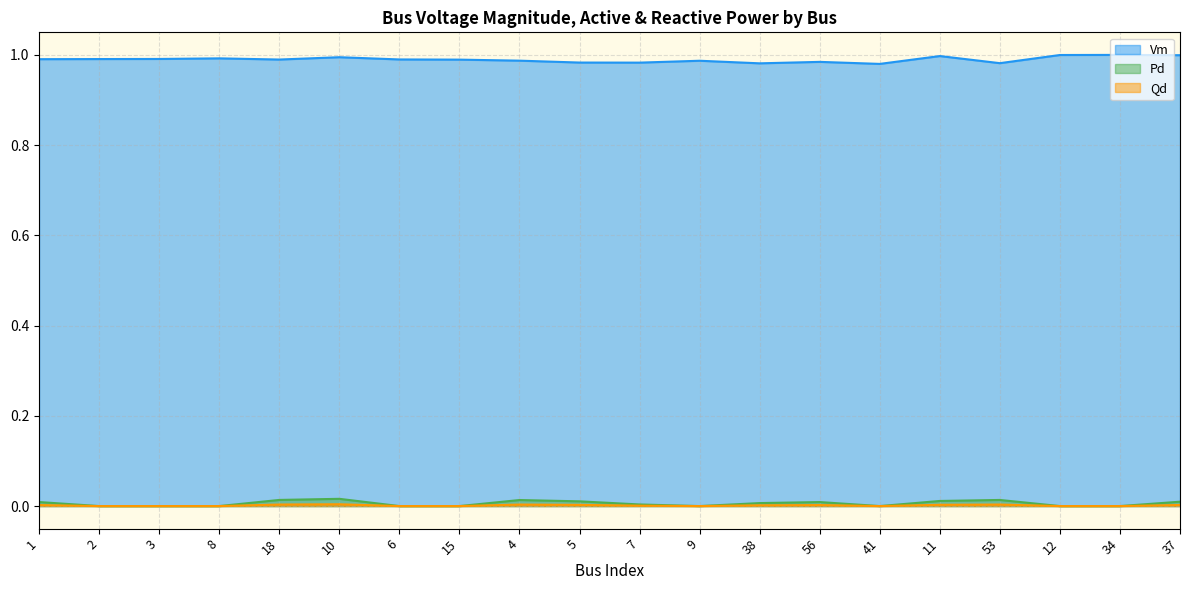

True or false: Vm and Pd intersect in this chart.

False